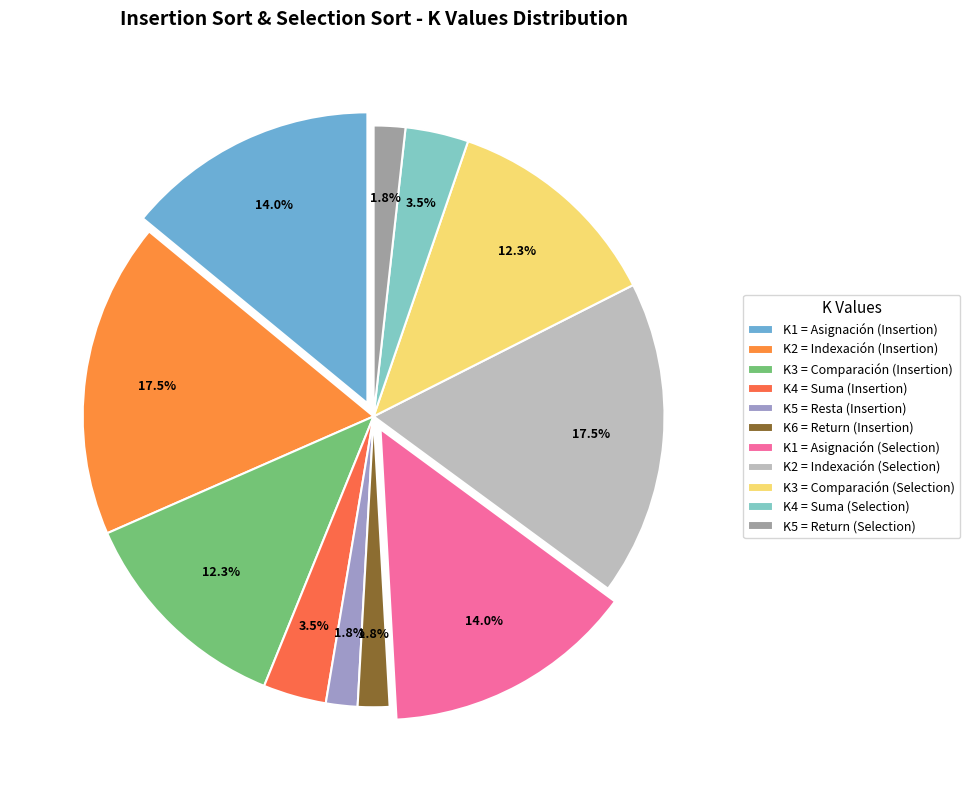

To the nearest percent, what is the difference between the largest and smallest slice percentages?

16%